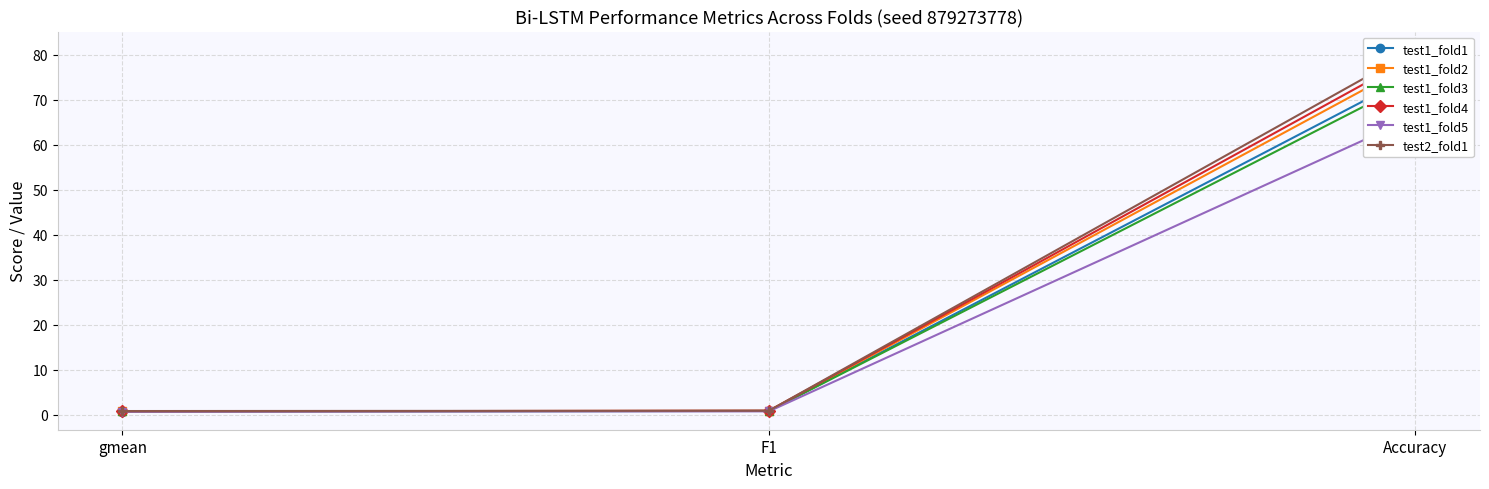

Rank the series by their maximum value, from highest to lowest.

test2_fold1, test1_fold4, test1_fold2, test1_fold1, test1_fold3, test1_fold5